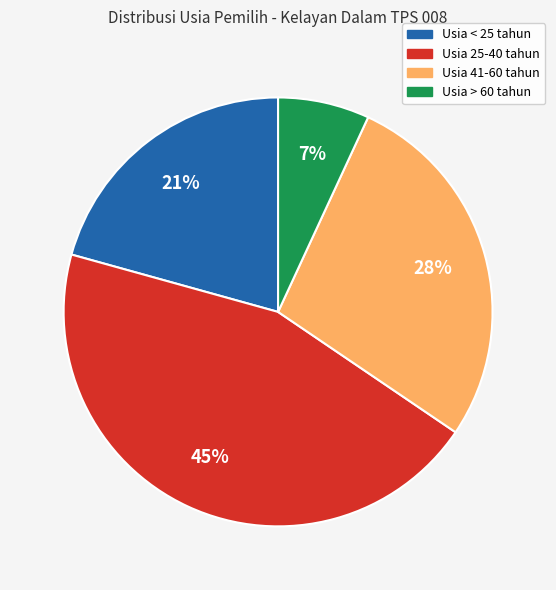

Is there any slice that represents more than half of the pie?

No